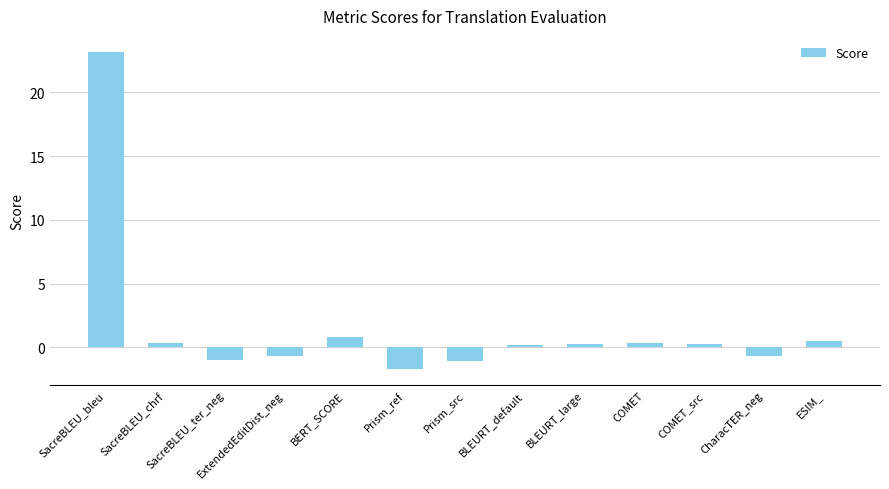

Count the number of data series in this chart.

1